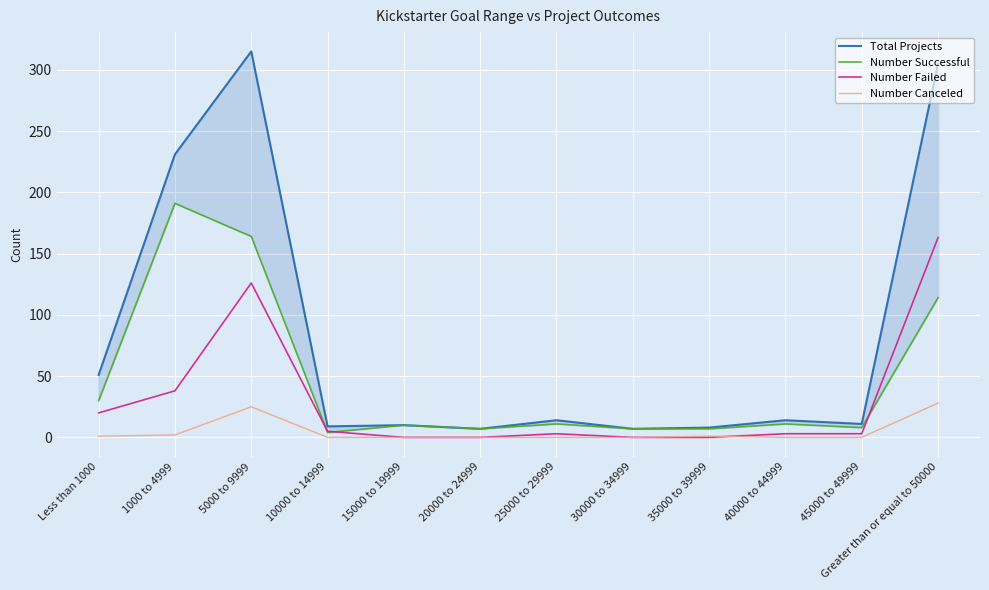

Where is Number Failed nearest to the value 81?

1000 to 4999